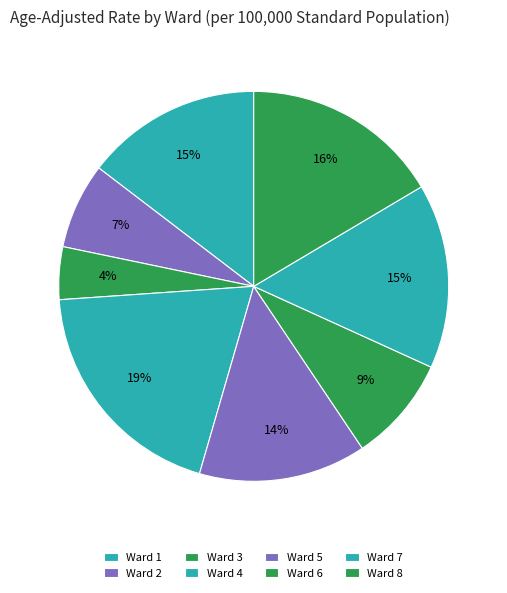

Rank the categories by value from lowest to highest.

Ward 3, Ward 2, Ward 6, Ward 5, Ward 1, Ward 7, Ward 8, Ward 4